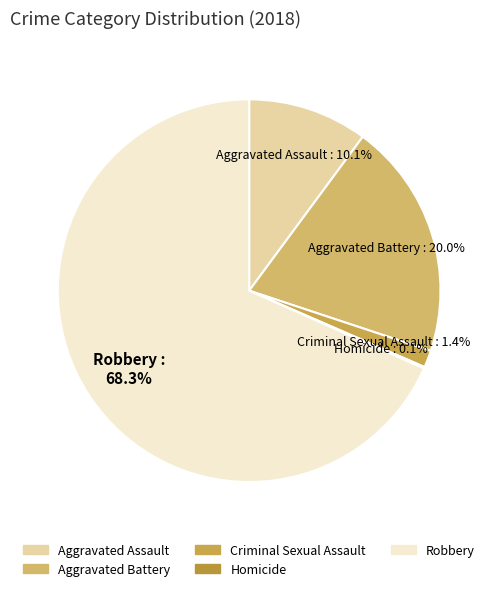

True or false: Robbery accounts for 68% of the total.

True